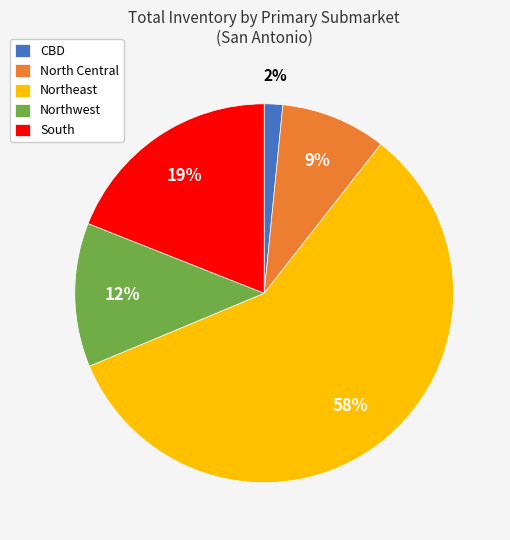

True or false: Northeast accounts for 51% of the total.

False